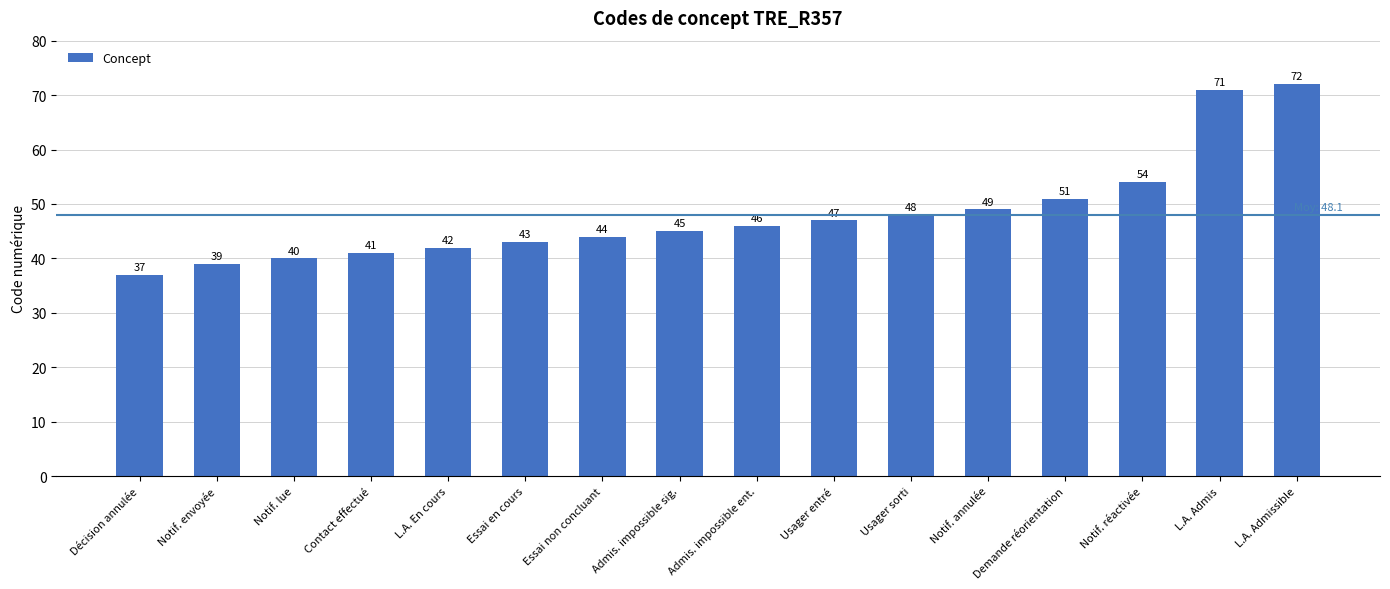

True or false: the data shows 17 at Usager entré.

False